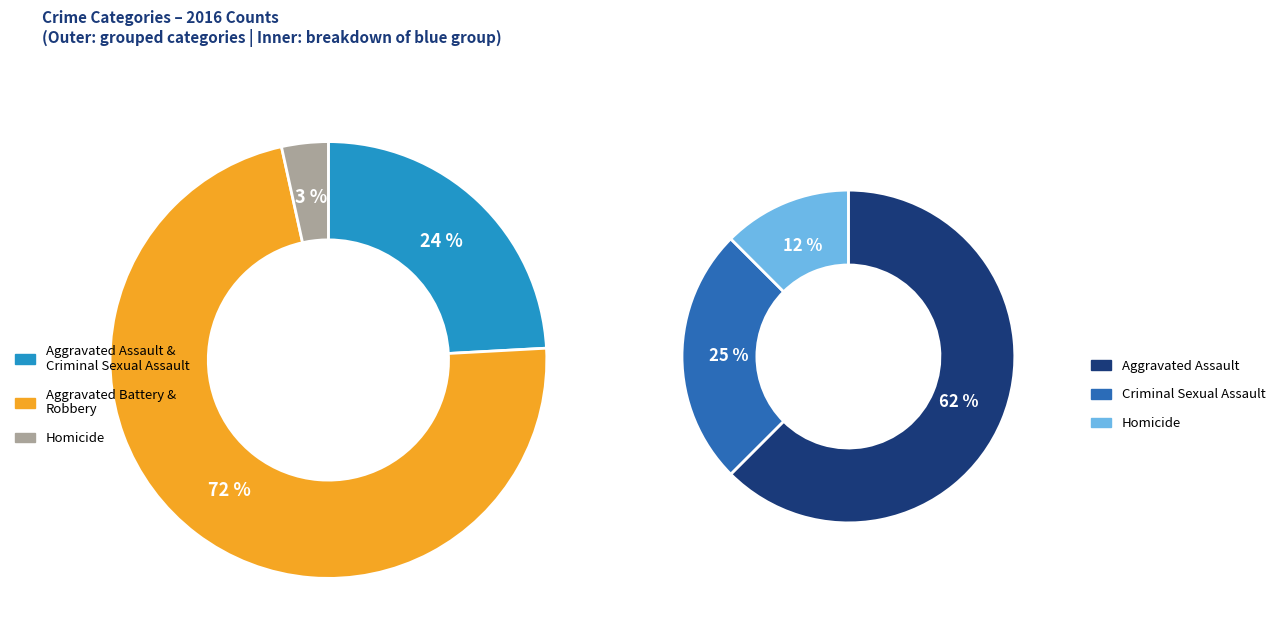

Approximately how many times larger is the value at 3 compared to 1?

0.1